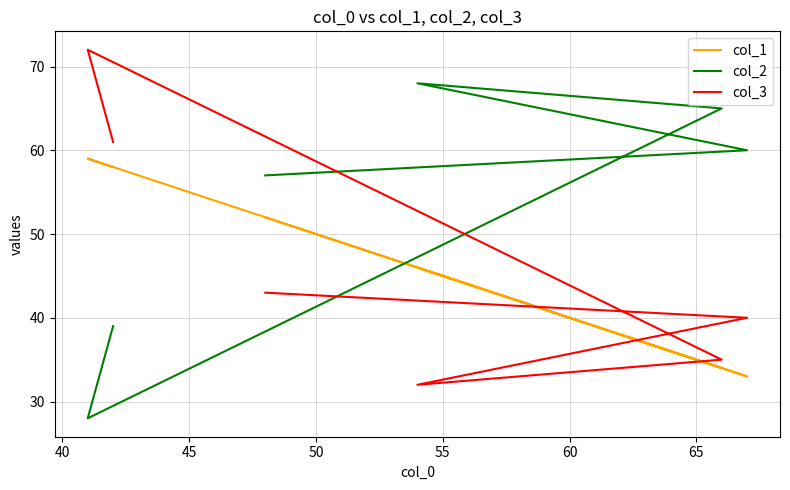

Is the value of col_3 at 40 greater than the value of col_1 at 60?

Yes